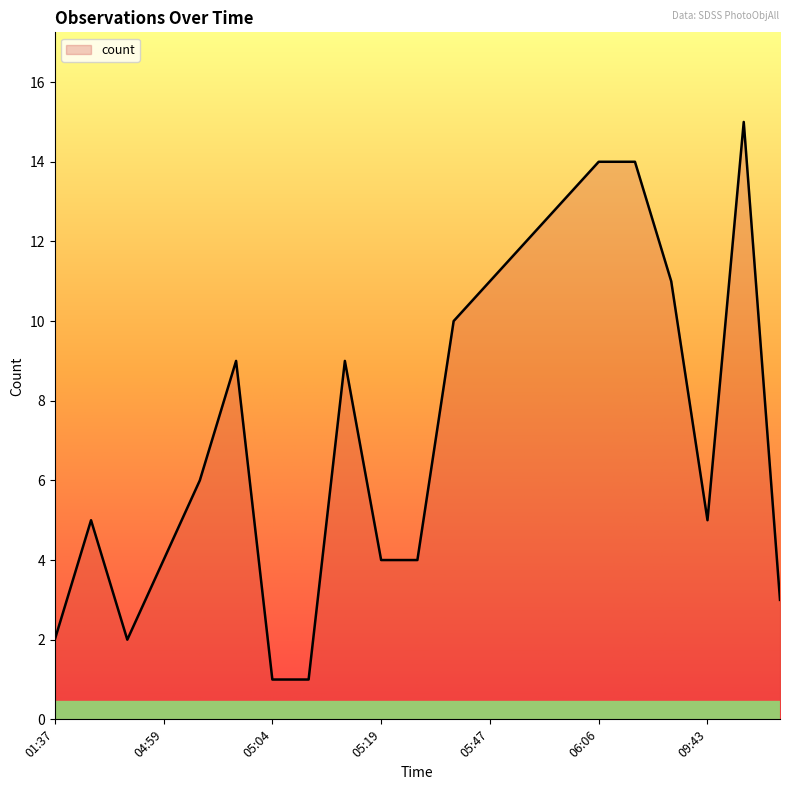

What is the maximum value shown in the chart?

15